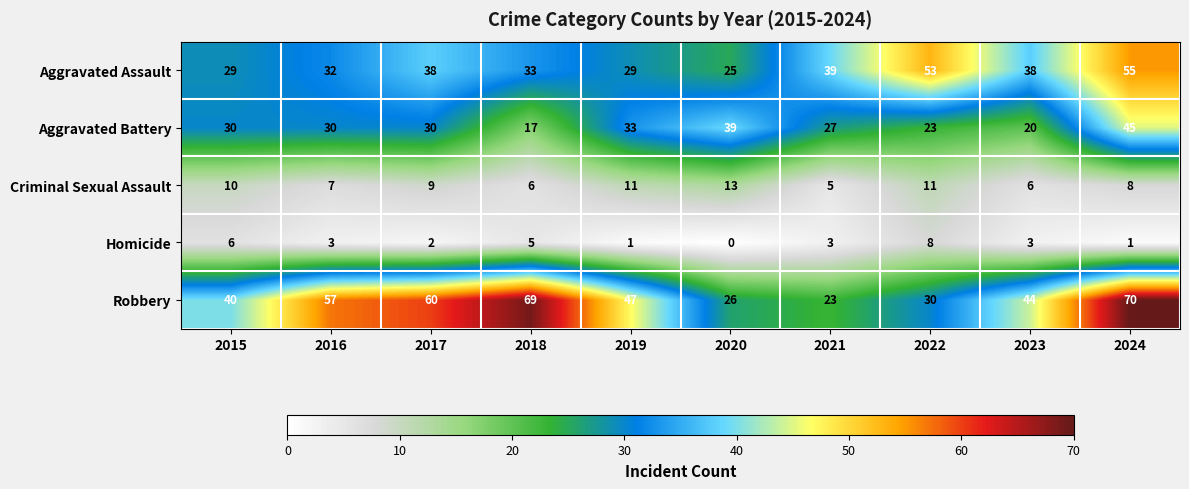

What is the sum of all Criminal Sexual Assault values?

86